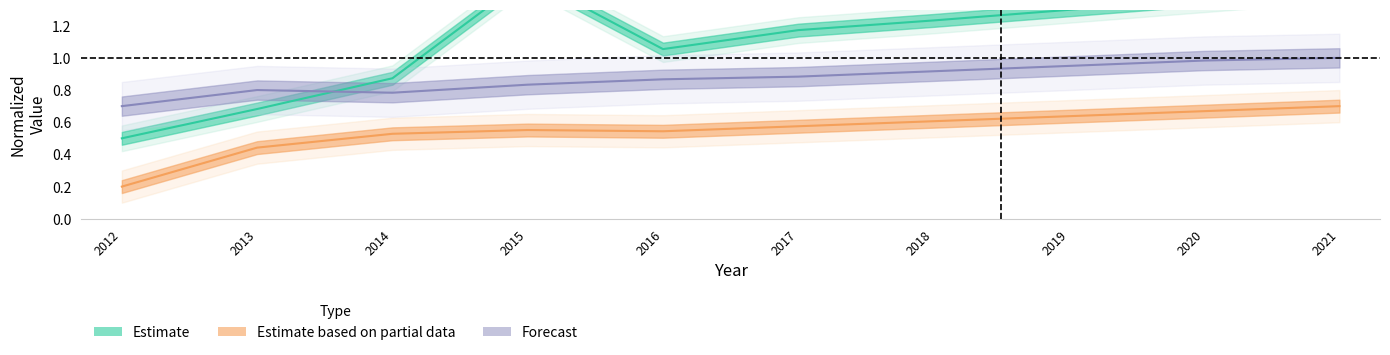

The Population series shows 0.5 at 2016. True or false?

False